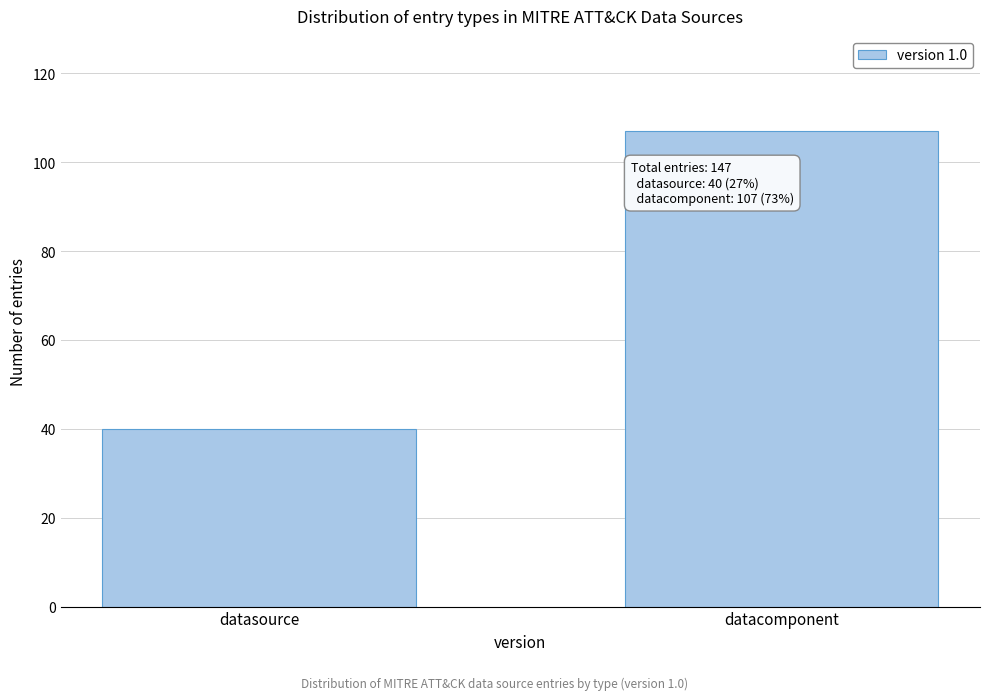

Reading left to right, what are all the values shown in this chart?

datasource=40	datacomponent=107